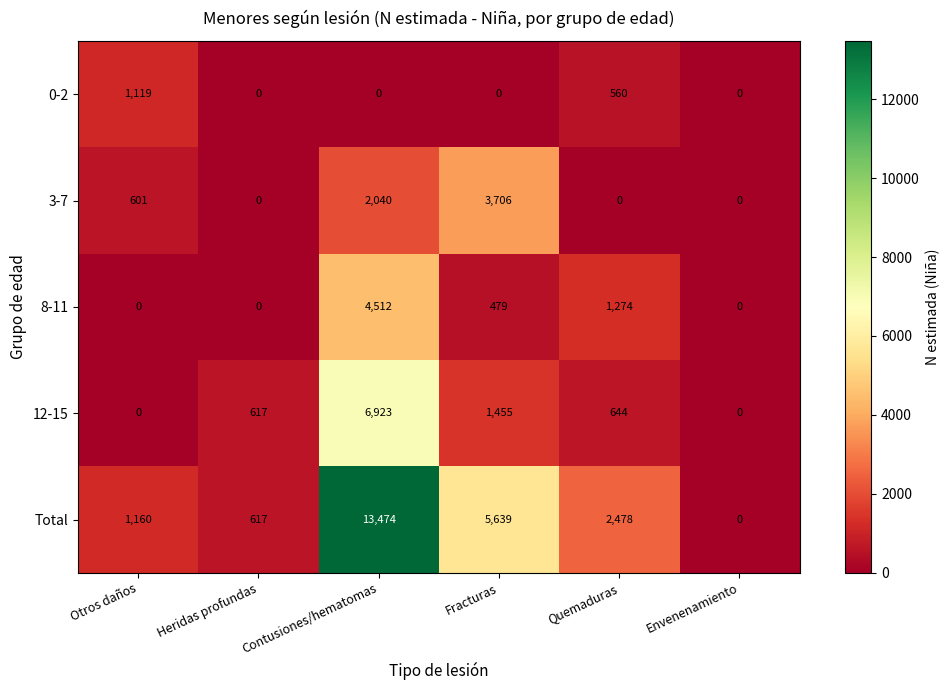

At which label is Total closest to 6737?

Fracturas